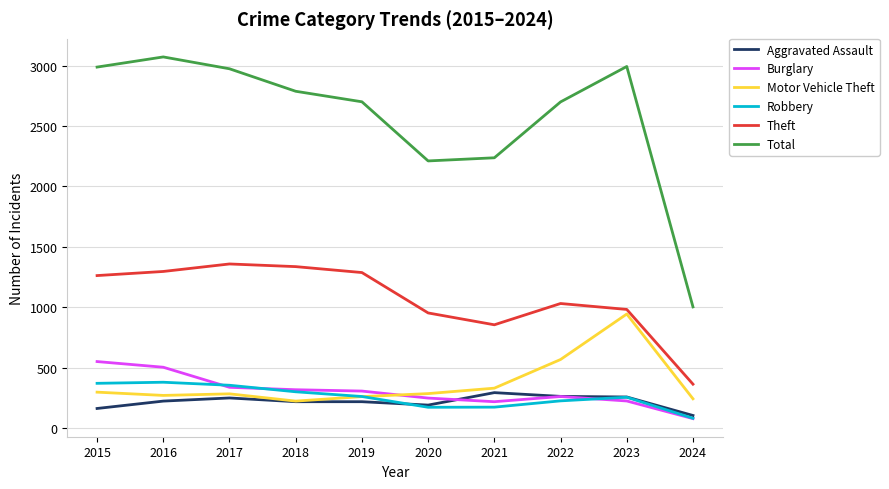

The value of Aggravated Assault at 2017 is 251. True or false?

True